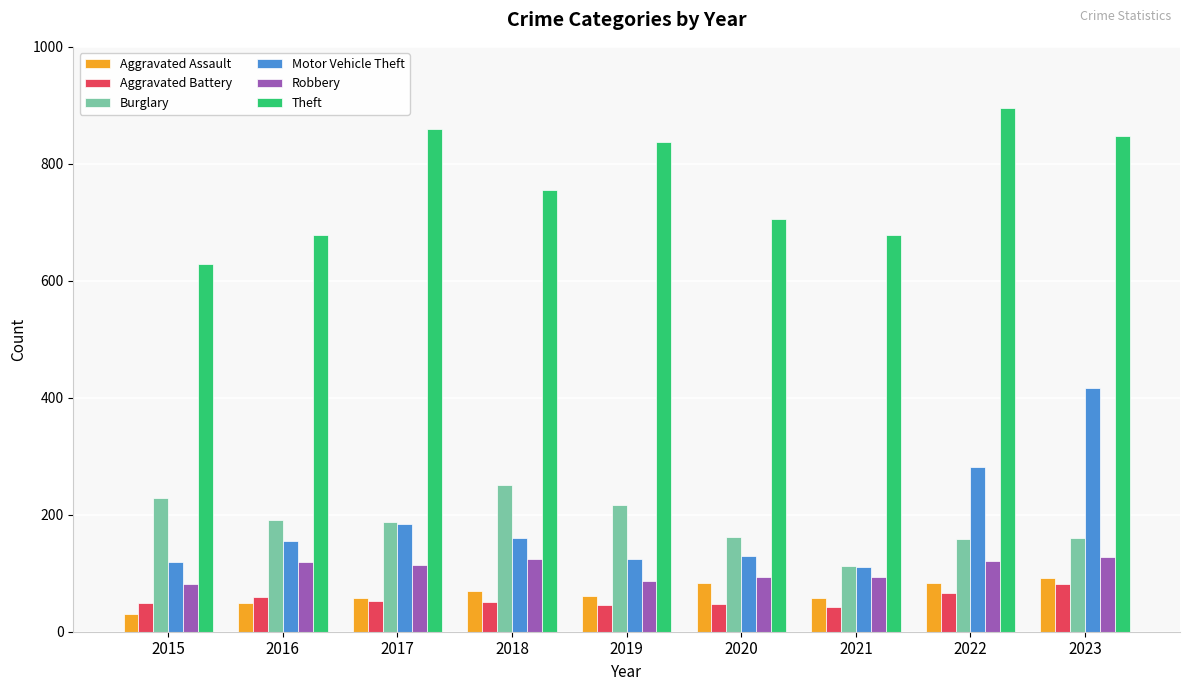

Between 2015 and 2019, which series saw the biggest shift?

Theft